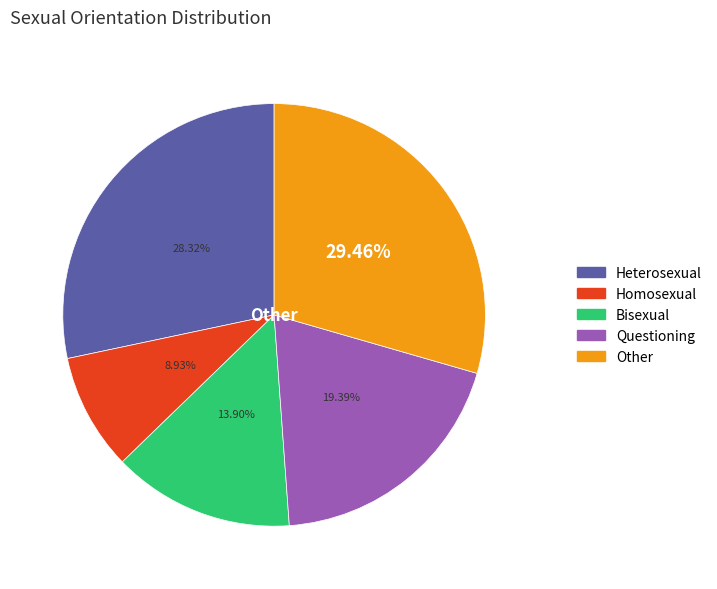

To the nearest percent, what is the average slice percentage?

20%